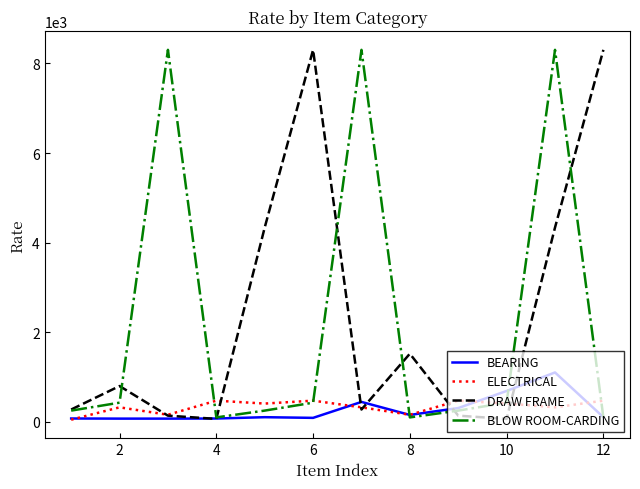

Is the value of ELECTRICAL at 2 greater than the value of DRAW FRAME at 8?

No